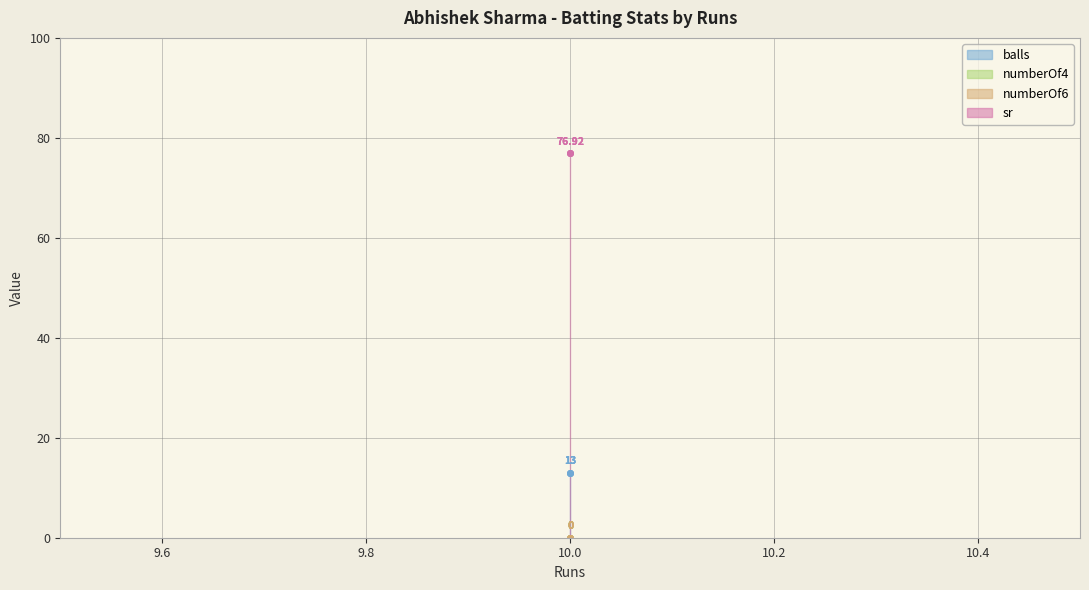

What is the spread (max minus min) of values at 10?

76.9